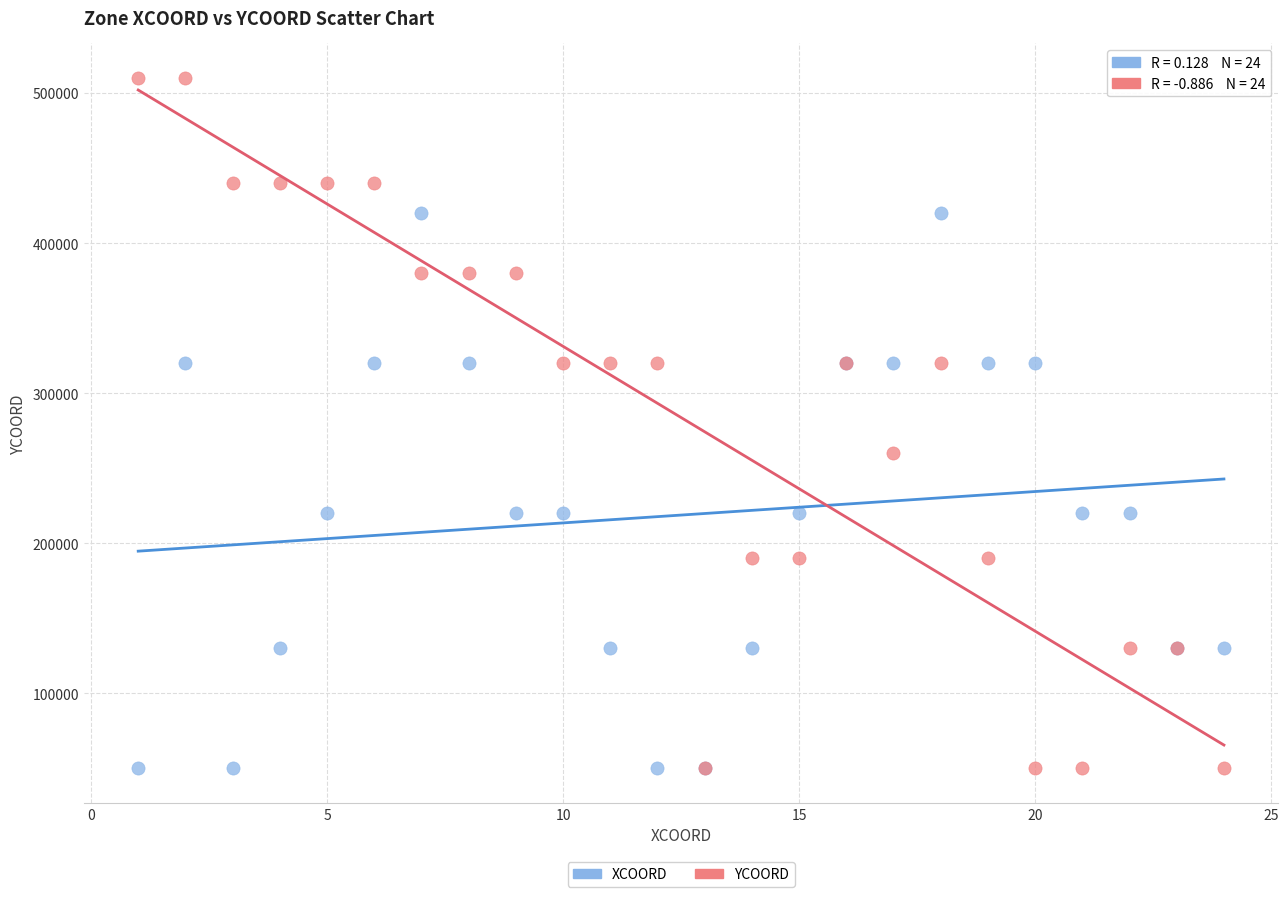

Which series has the largest Y range (max minus min)?

YCOORD